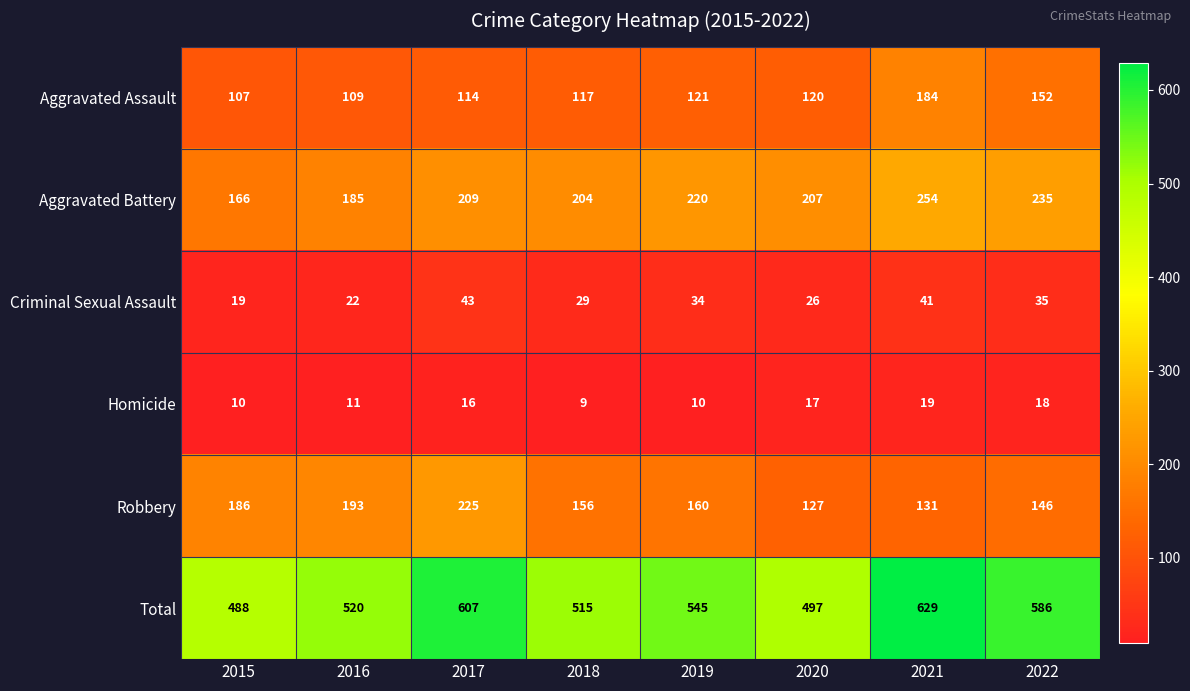

Which label corresponds to the largest value in the chart?

2021